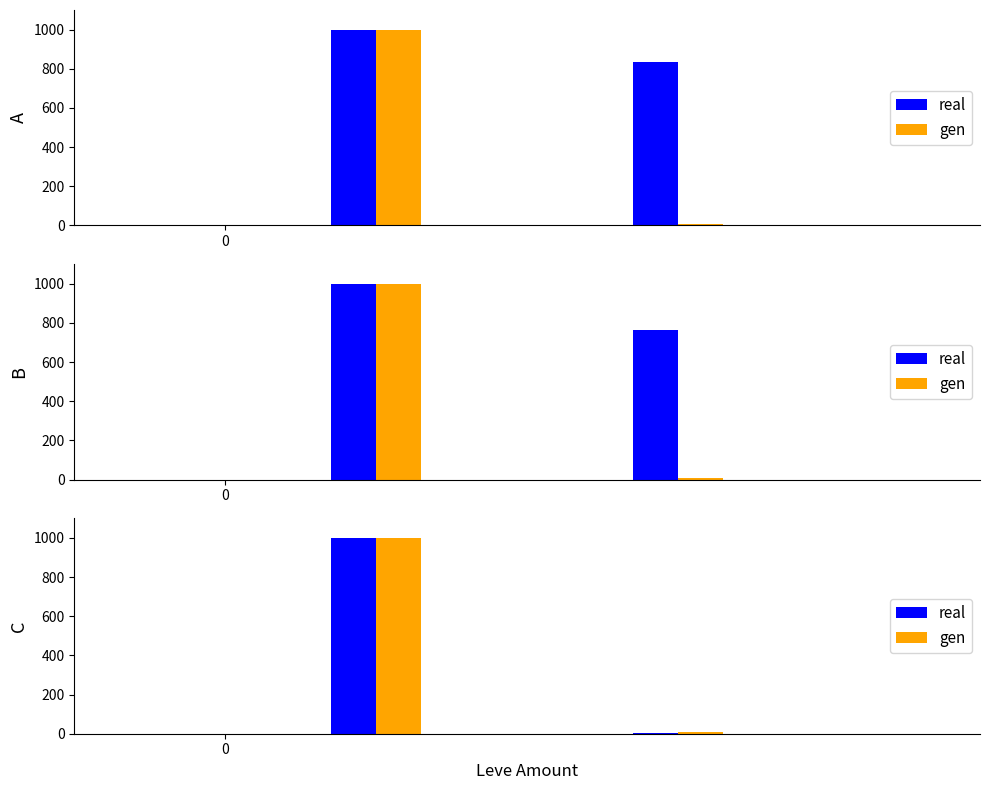

Which series has the largest range (max minus min)?

real